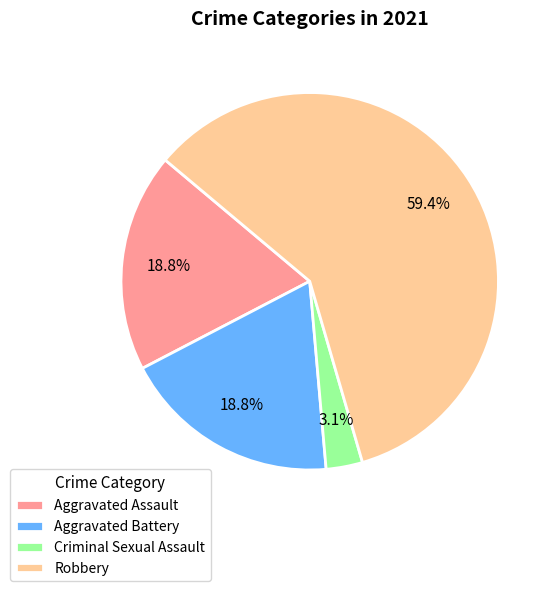

To the nearest percent, what is the difference between the largest and smallest slice percentages?

56%